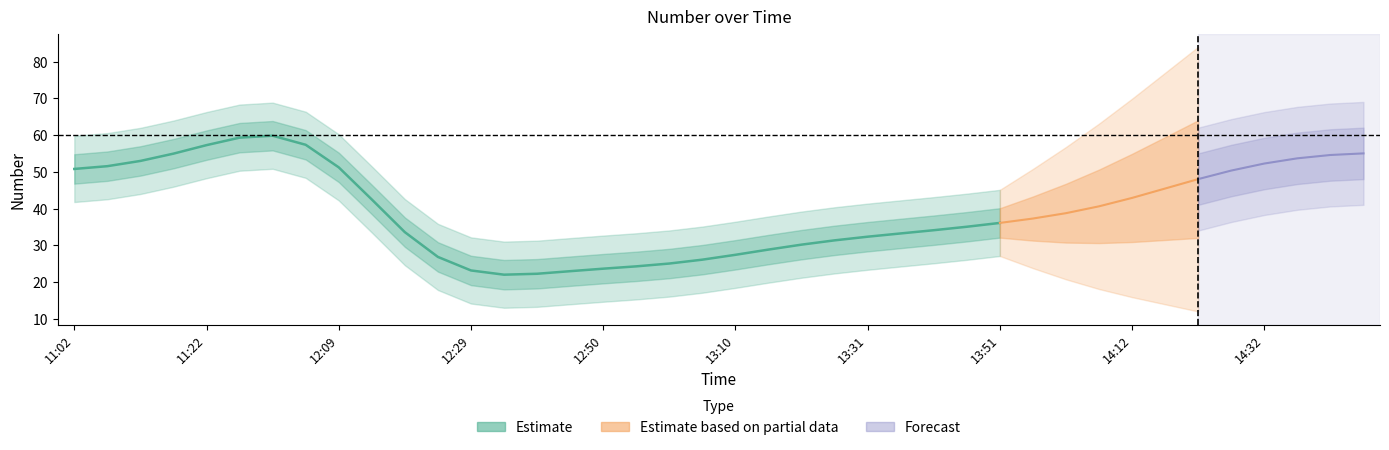

Does the chart have visible grid lines?

No